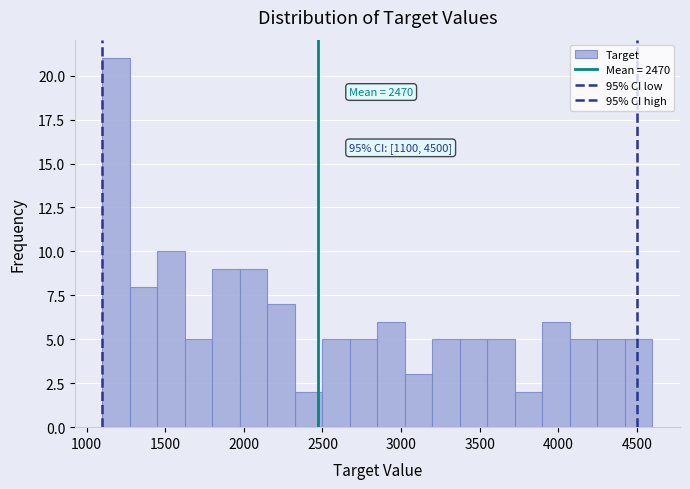

Around what value on the x-axis is the tallest bar? Give the approximate position of its centre, as read against the axis.

1200